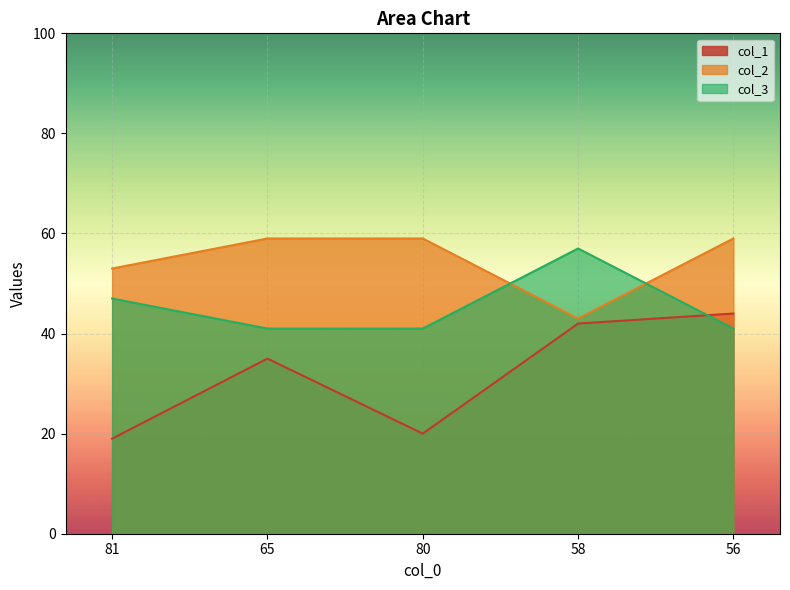

Is it true that col_3 equals 80 at 81?

False